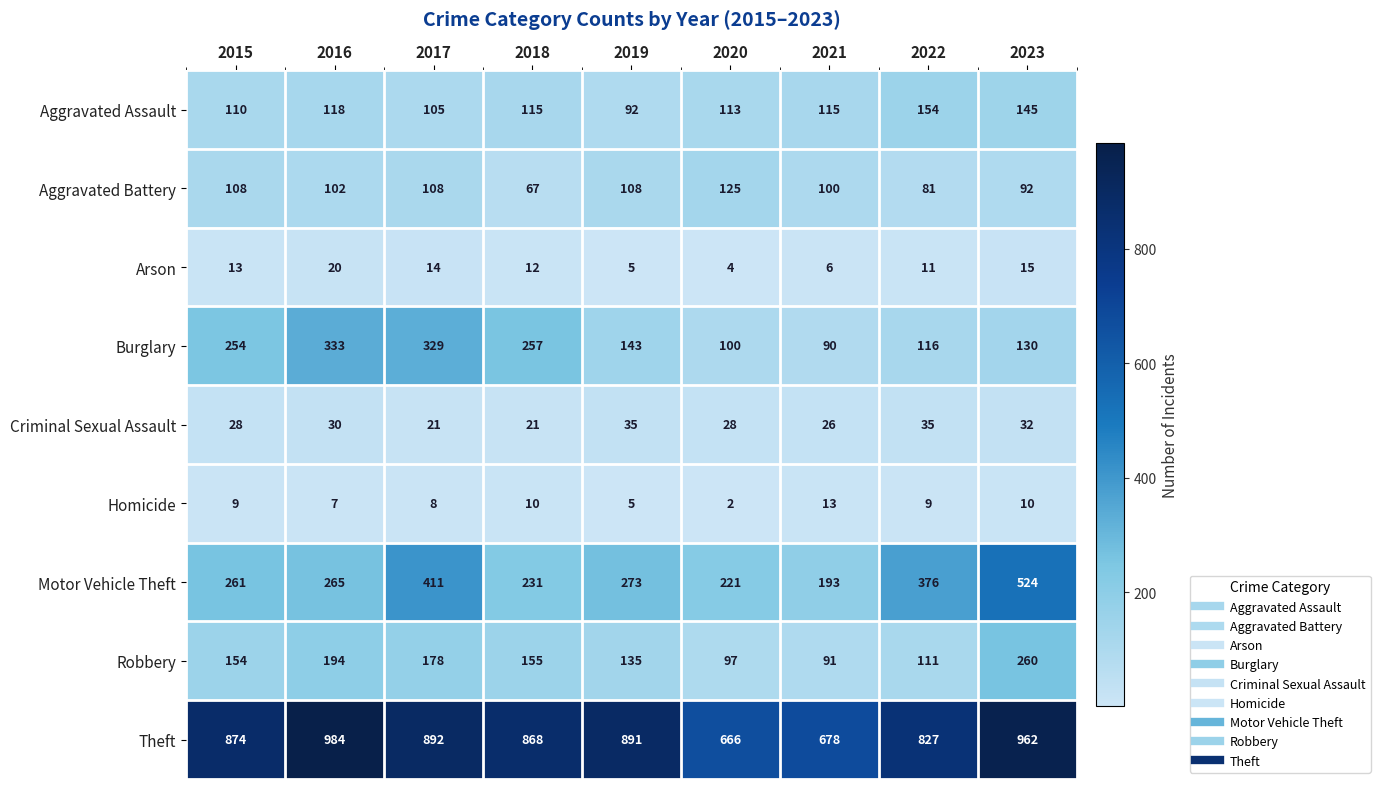

What is the sum of the Arson values at 2017 and 2015?

27